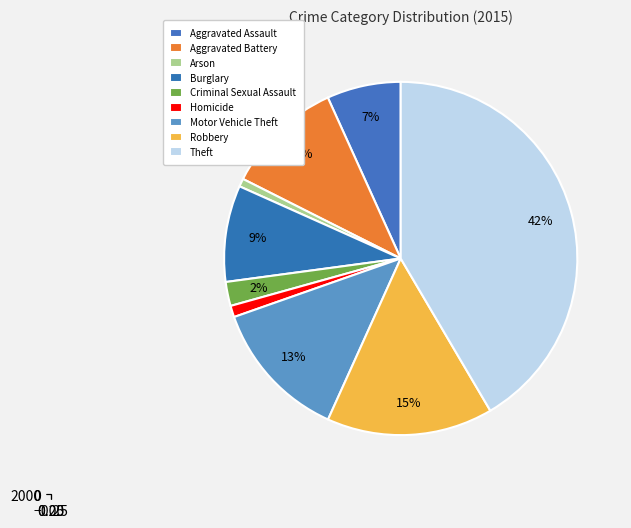

What is the change in value from Arson to Motor Vehicle Theft?

+579